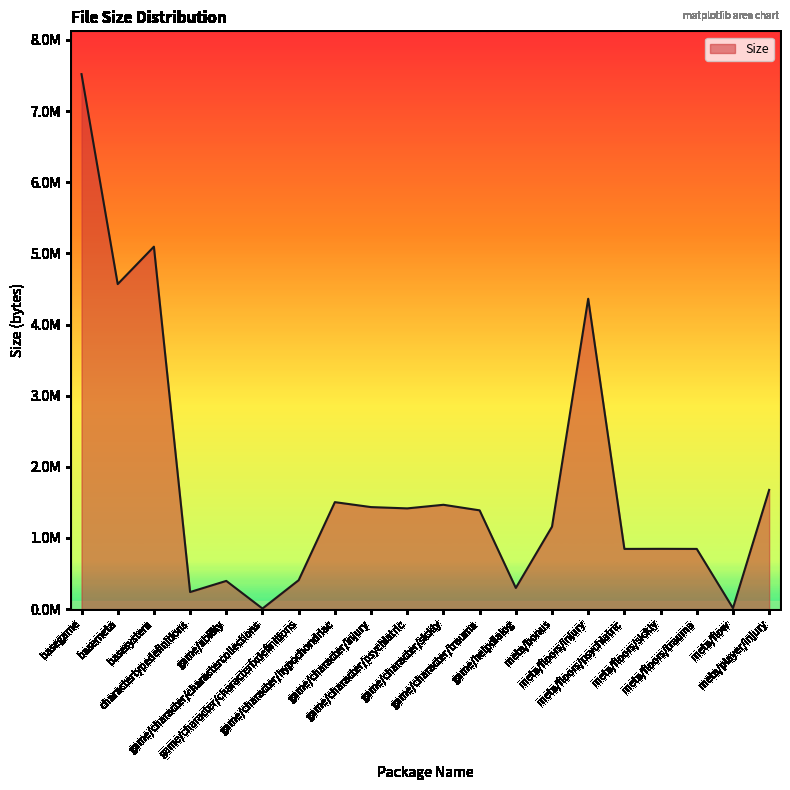

What is the change in value from basegame to meta/floors/psychiatric?

-6673998